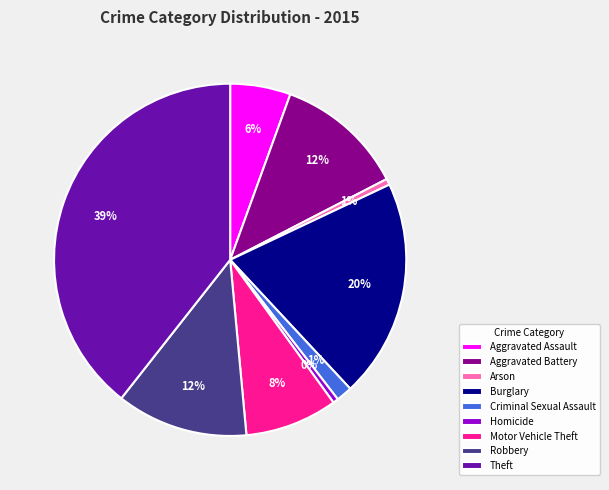

Combined, do Robbery and Criminal Sexual Assault account for over 50%?

No